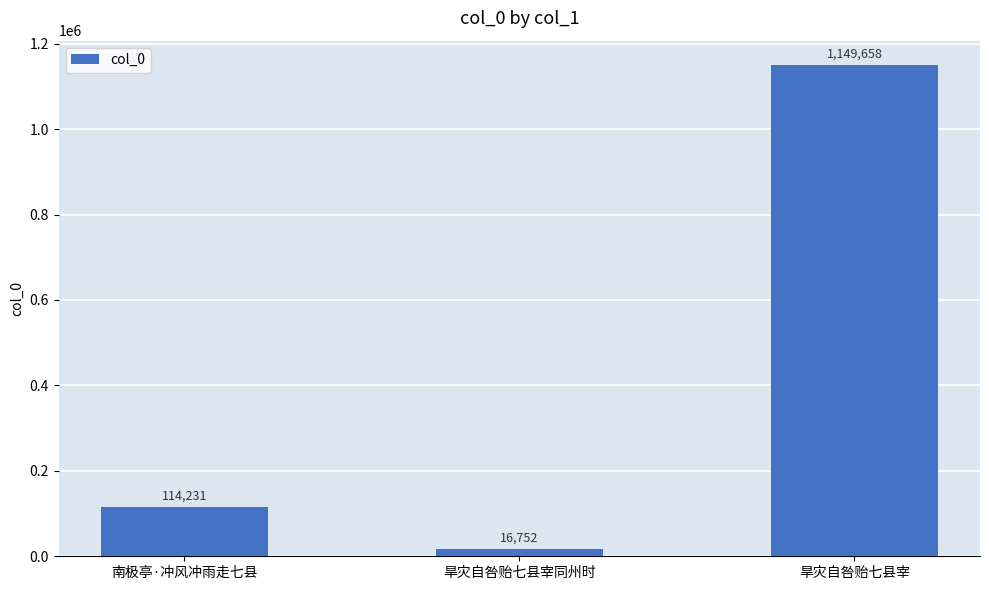

How many values are below 114231?

1